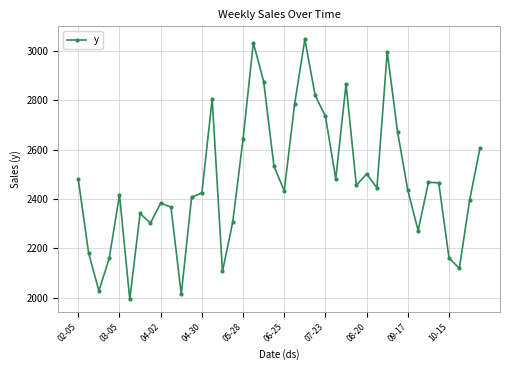

What is the sum of all values?

98947.8